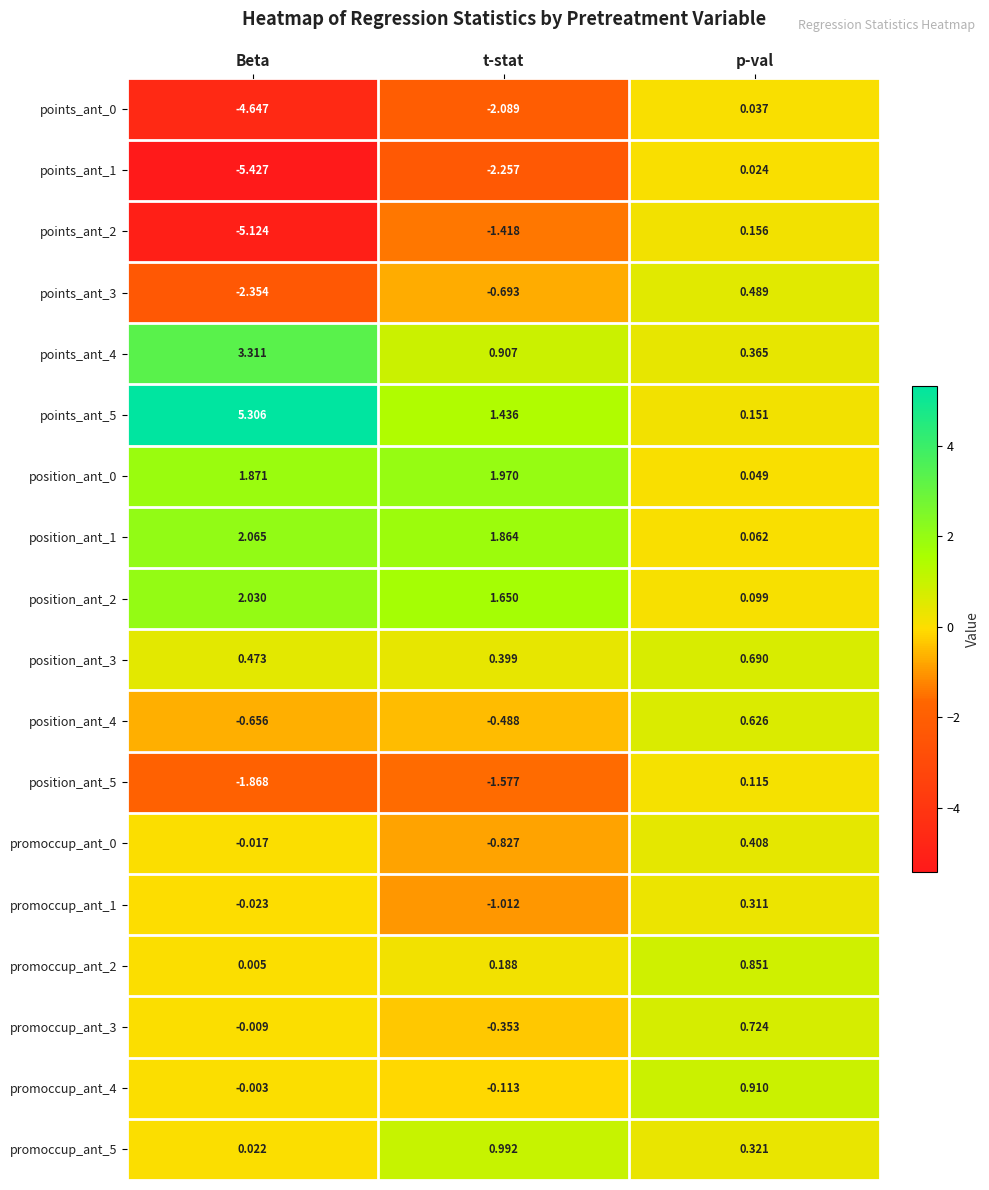

At which category is the sum across all series the highest?

p-val